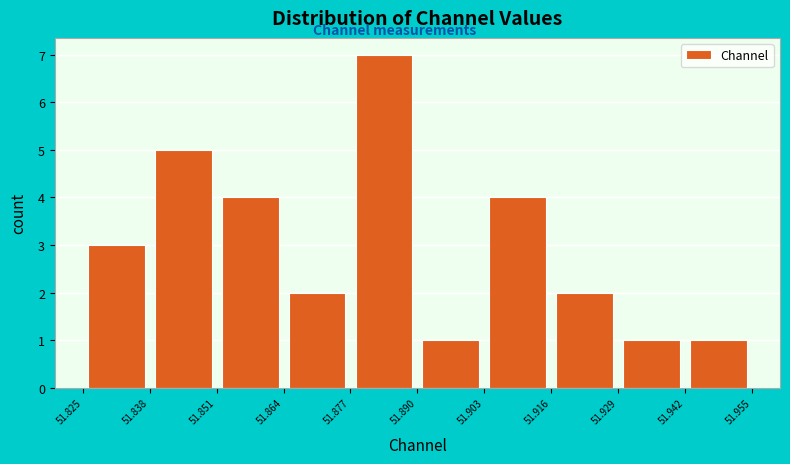

Reading left to right, list every bar in this chart as the range it spans on the x-axis followed by its height. The values are not printed on the chart, so give them approximately, as read against the axis.

51.825 to 51.838: 3
51.838 to 51.851: 5
51.851 to 51.864: 4
51.864 to 51.877: 2
51.877 to 51.890: 7
51.890 to 51.903: 1
51.903 to 51.916: 4
51.916 to 51.929: 2
51.929 to 51.942: 1
51.942 to 51.955: 1